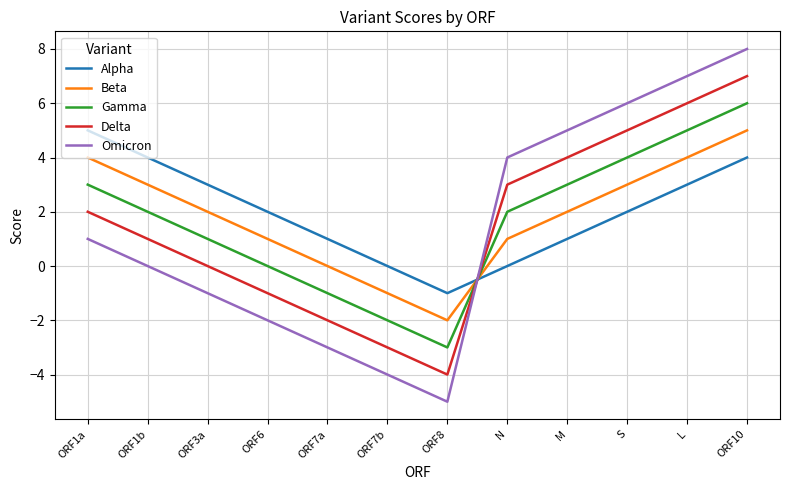

Is it true that Beta equals -2 at ORF8?

True